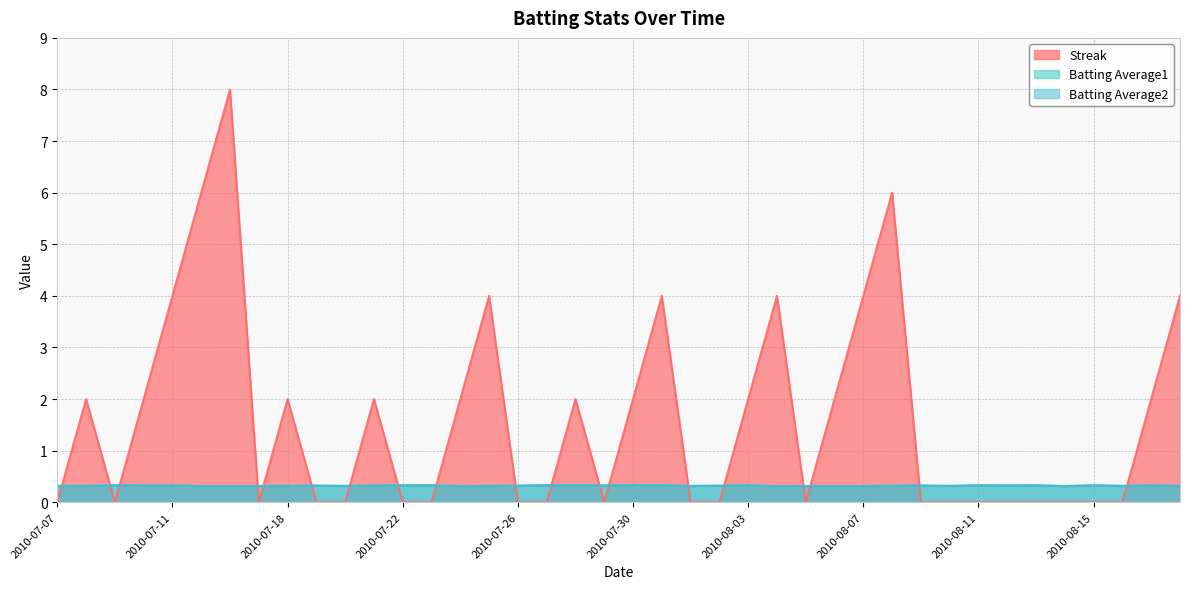

List the labels in order of Batting Average2 value, smallest first.

2010-07-15, 2010-07-16, 2010-07-17, 2010-07-24, 2010-08-04, 2010-08-05, 2010-08-06, 2010-08-07, 2010-08-14, 2010-07-07, 2010-07-08, 2010-07-18, 2010-07-20, 2010-07-25, 2010-08-01, 2010-08-10, 2010-08-16, 2010-08-18, 2010-07-26, 2010-08-02, 2010-08-08, 2010-08-12, 2010-07-19, 2010-08-09, 2010-07-10, 2010-07-11, 2010-07-21, 2010-07-29, 2010-07-09, 2010-07-22, 2010-07-23, 2010-07-27, 2010-07-28, 2010-07-30, 2010-07-31, 2010-08-03, 2010-08-11, 2010-08-13, 2010-08-15, 2010-08-17